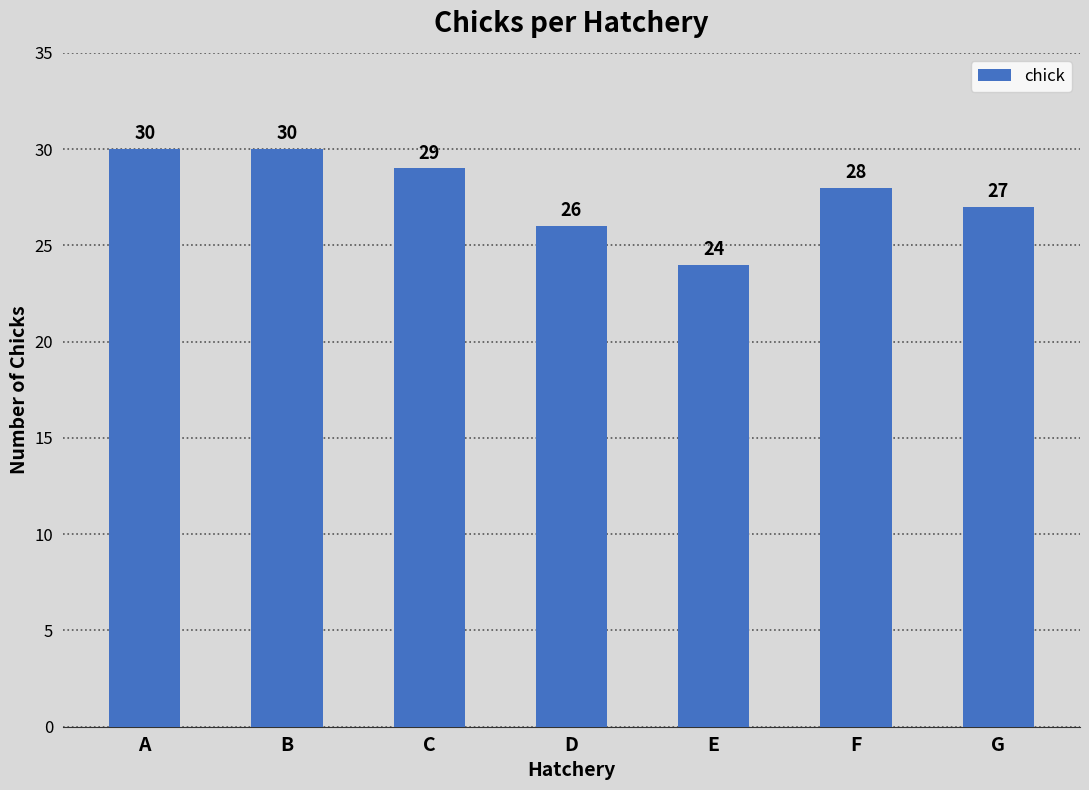

What is the minimum value shown in the chart?

24